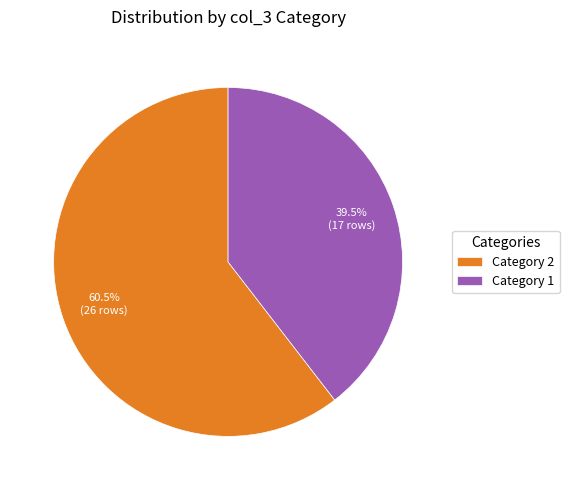

What percentage do Category 2 and Category 1 together represent?

100.0%